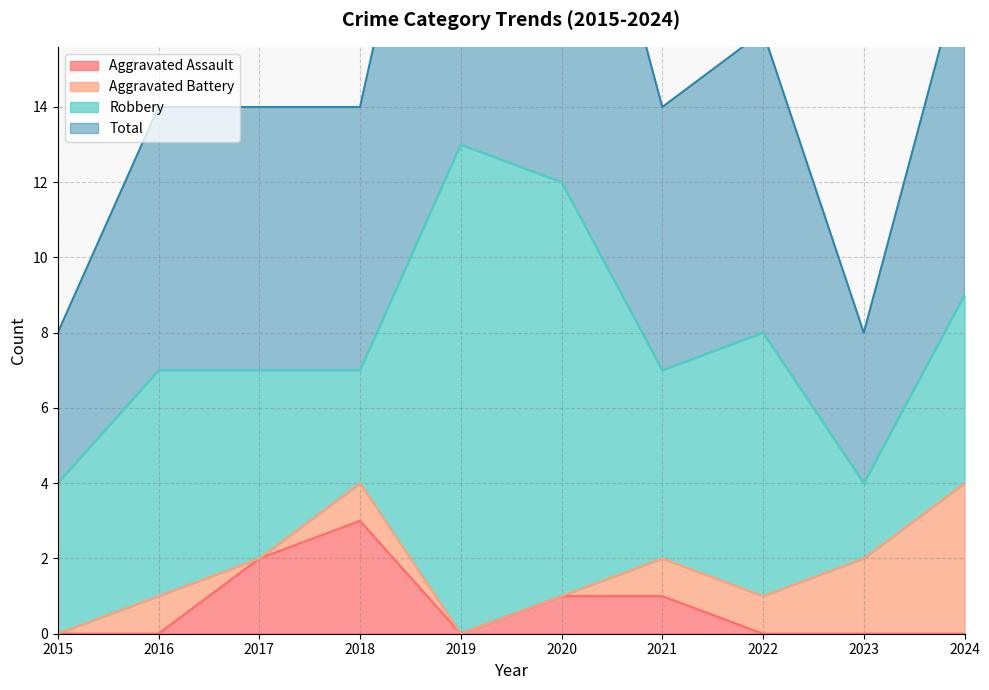

What is the highest value of the Aggravated Assault series?

3